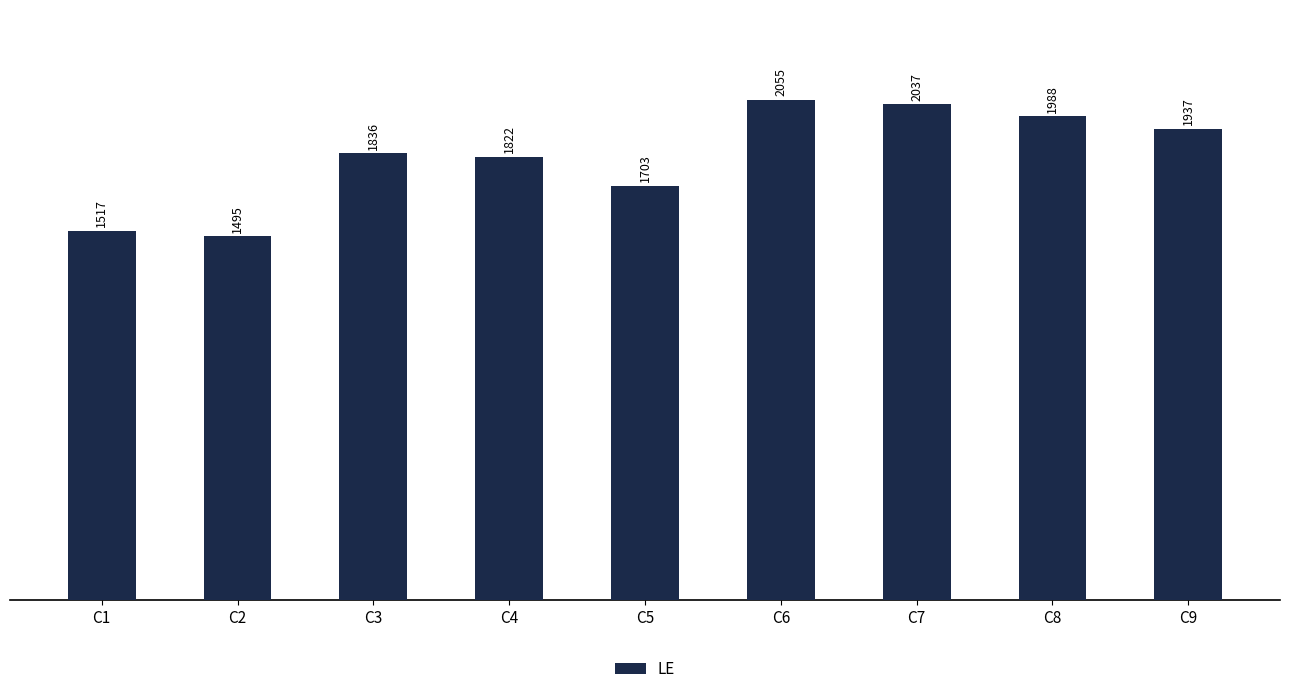

How many values are below 1836?

4